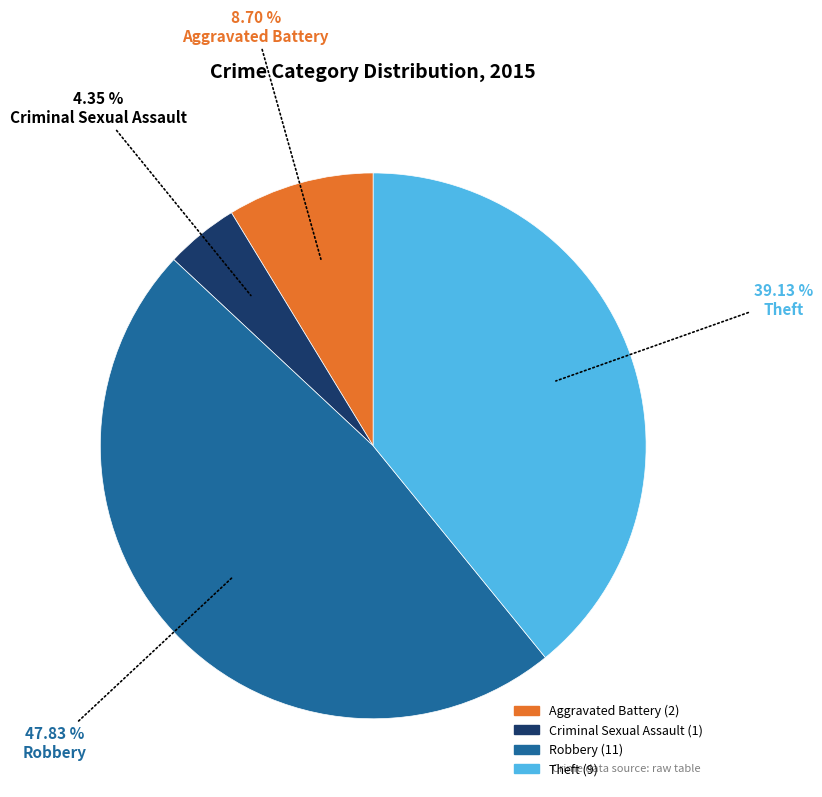

Is there any slice that represents more than half of the pie?

No